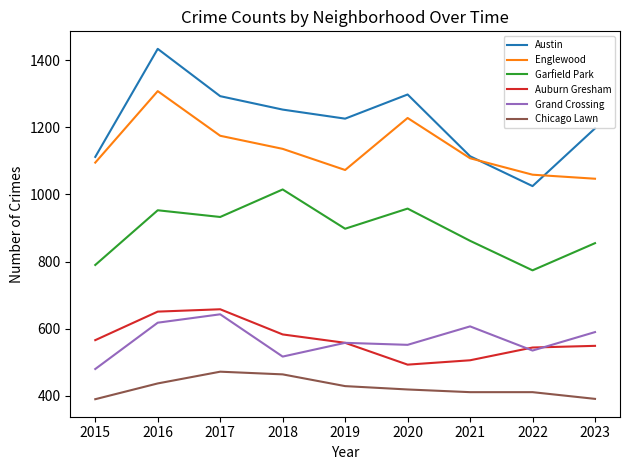

How many series are shown in this chart?

6